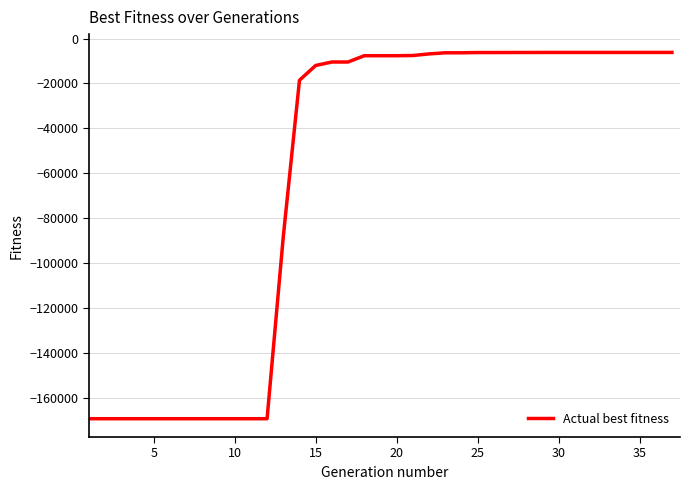

What is the sum of all values?

-2300203